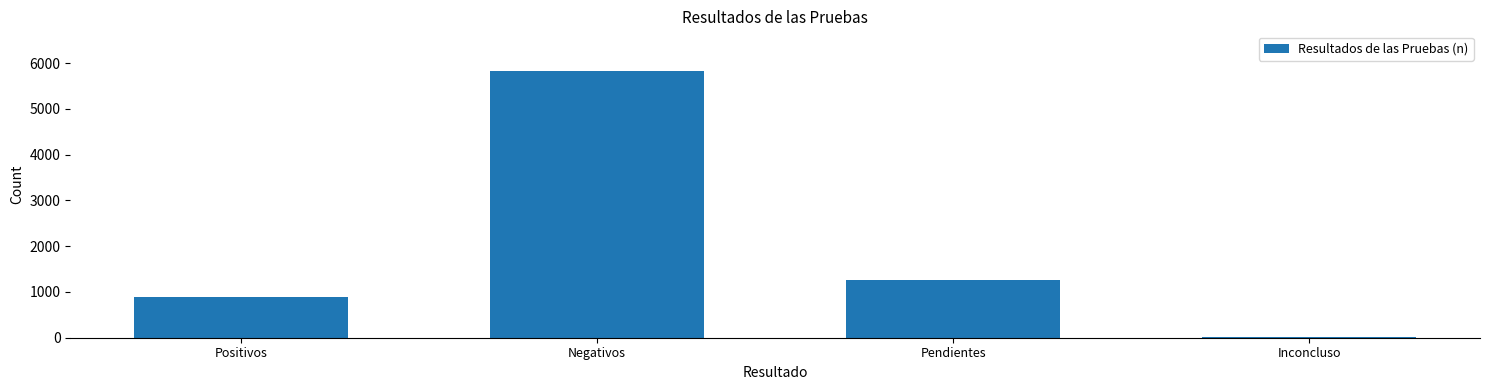

At which label does the data first exceed 1251?

Negativos